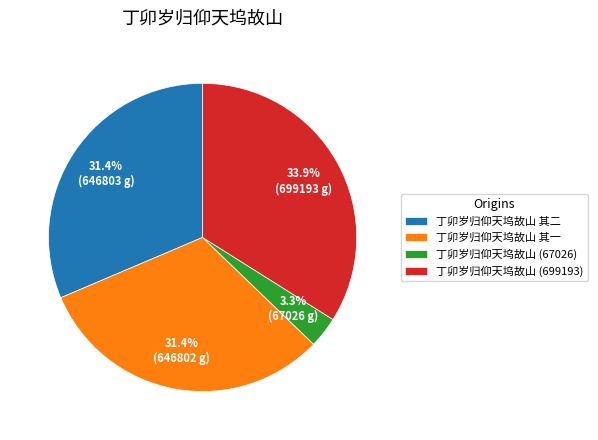

Which has a higher value, 丁卯岁归仰天坞故山 其二 or 丁卯岁归仰天坞故山 (67026)?

丁卯岁归仰天坞故山 其二